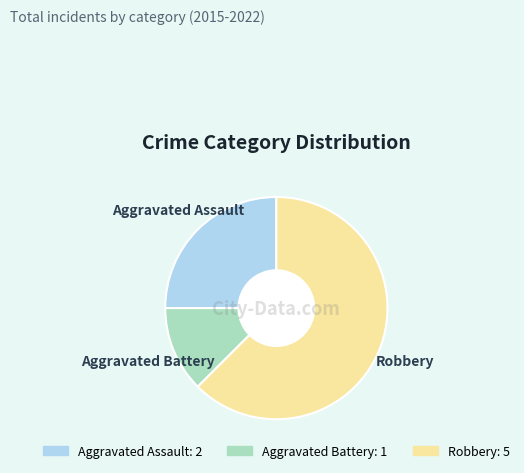

The Aggravated Assault slice represents 25% of the pie. True or false?

True